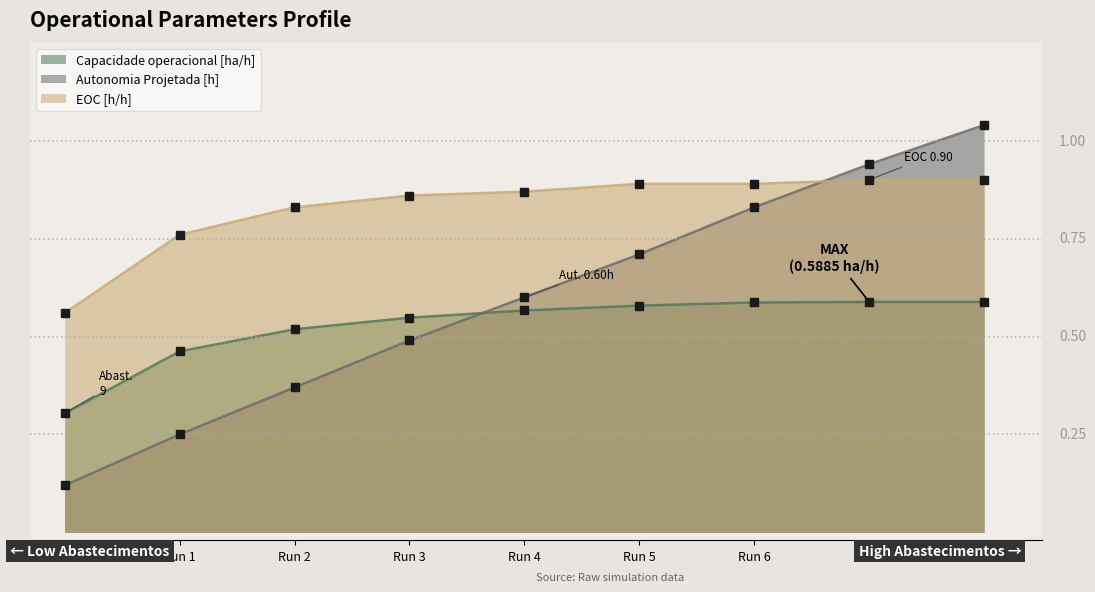

How many lines are shown in the chart?

3